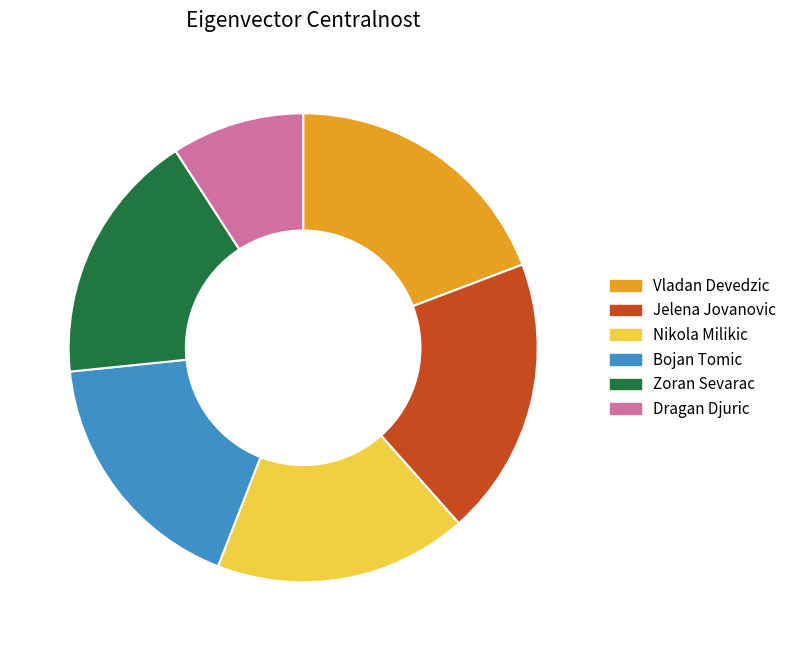

What is the smallest slice in the pie chart?

Dragan Djuric